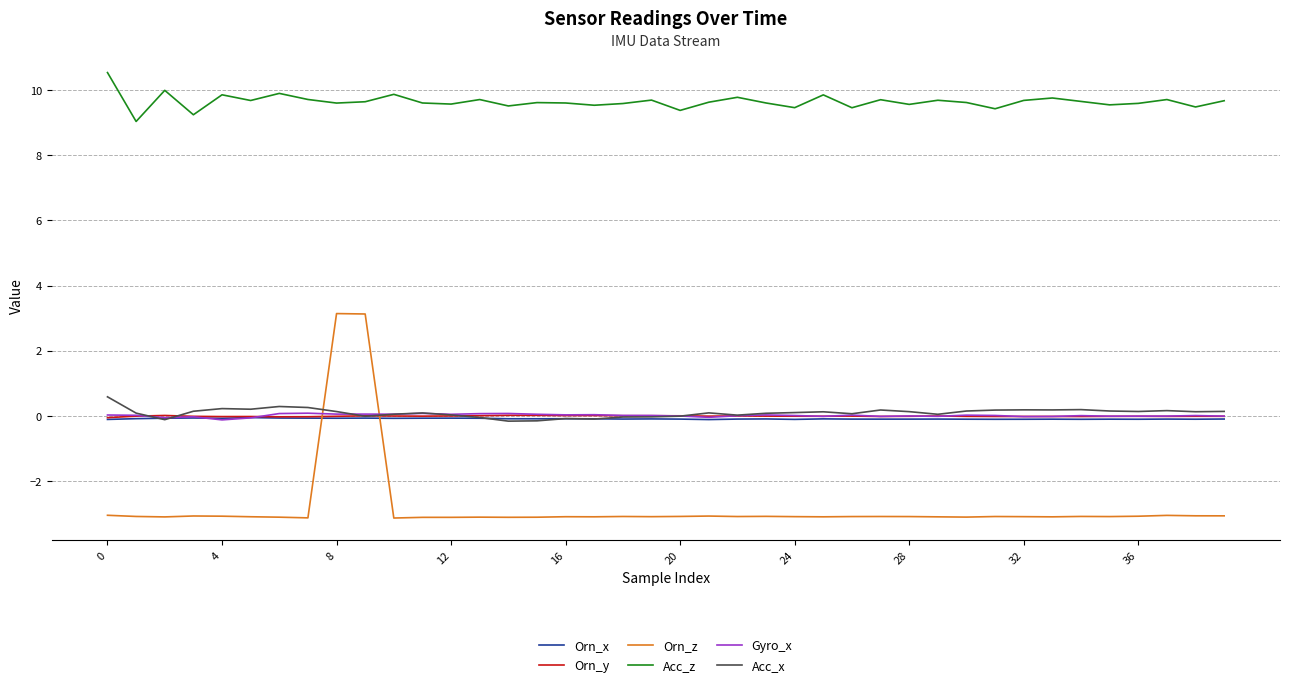

Which series has the largest total across all categories?

Acc_z